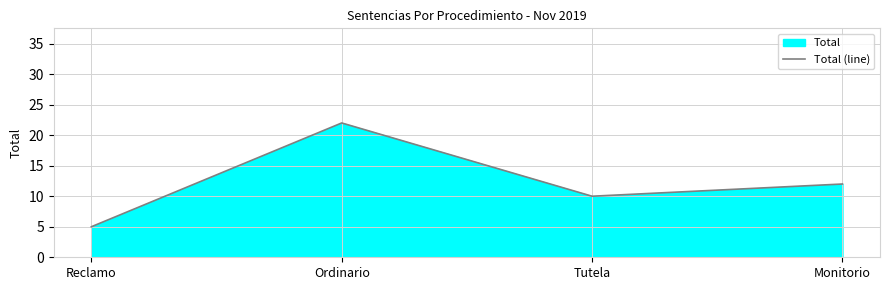

What position from the right is Reclamo?

4